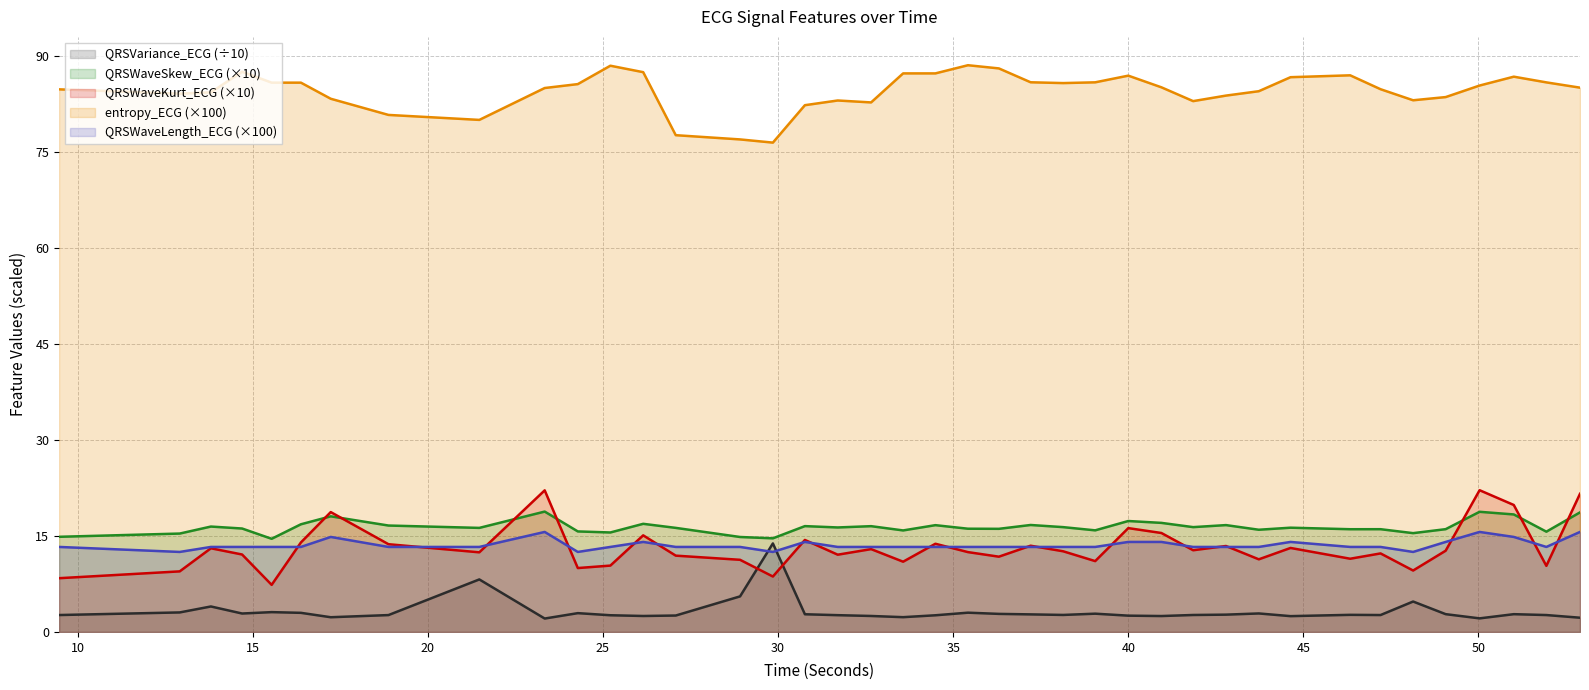

At which label does QRSWaveSkew_ECG first exceed 16?

13.8046875